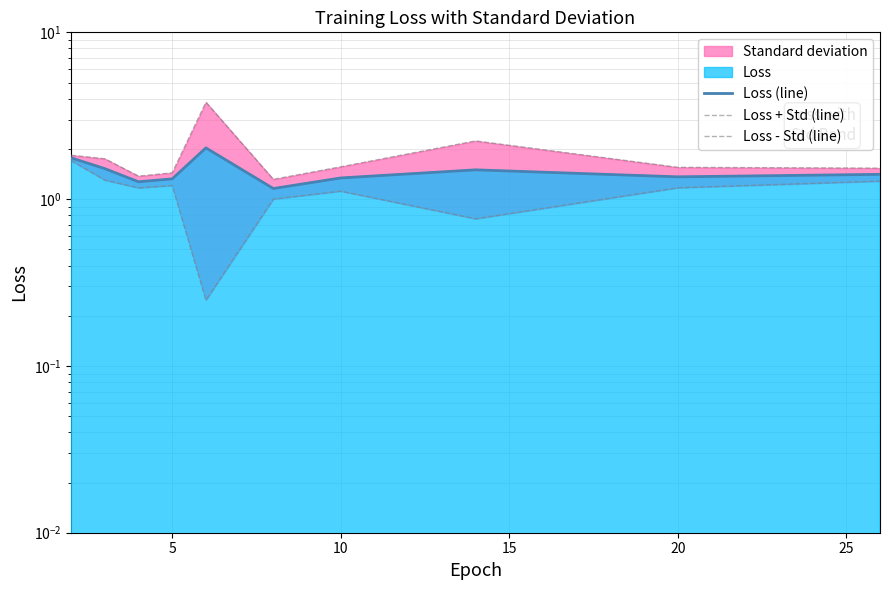

In Loss + Std (line), how many points are lower than both neighbors (excluding endpoints)?

2